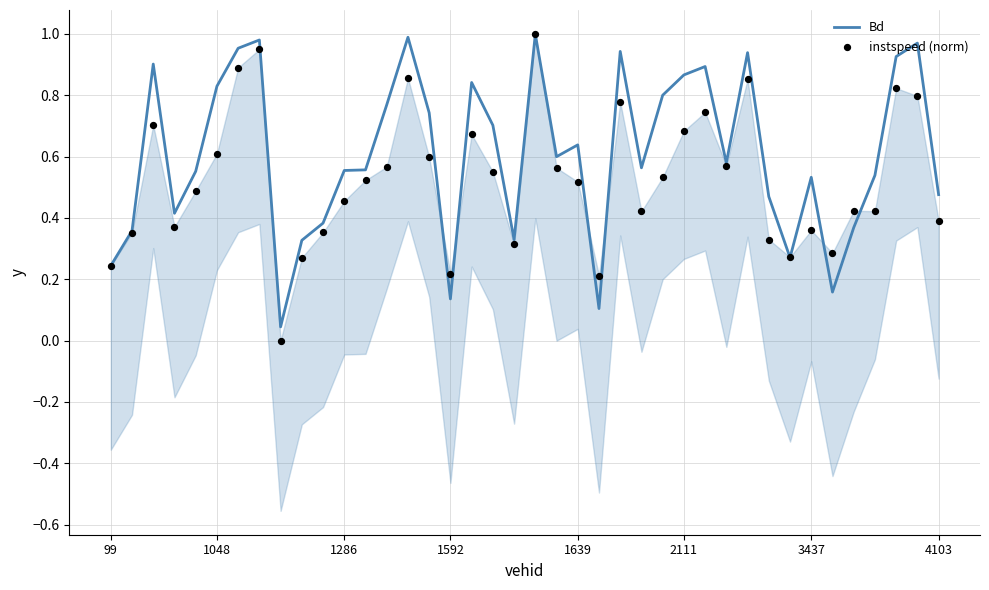

Which series has the widest spread of Y values?

instspeed (norm)